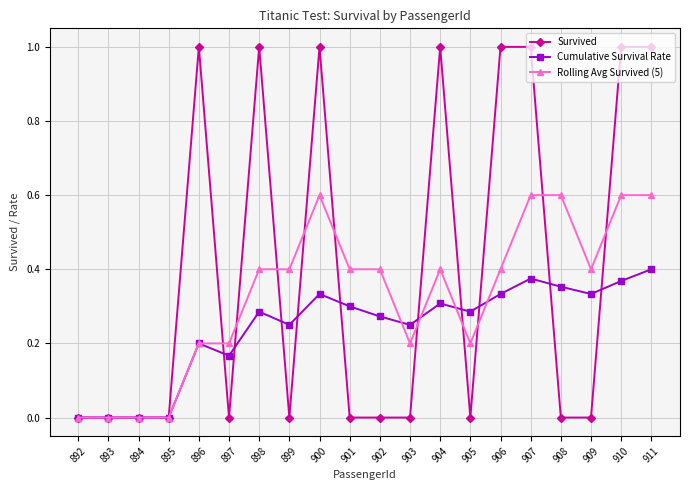

Which series changed the most between 896 and 905?

Survived